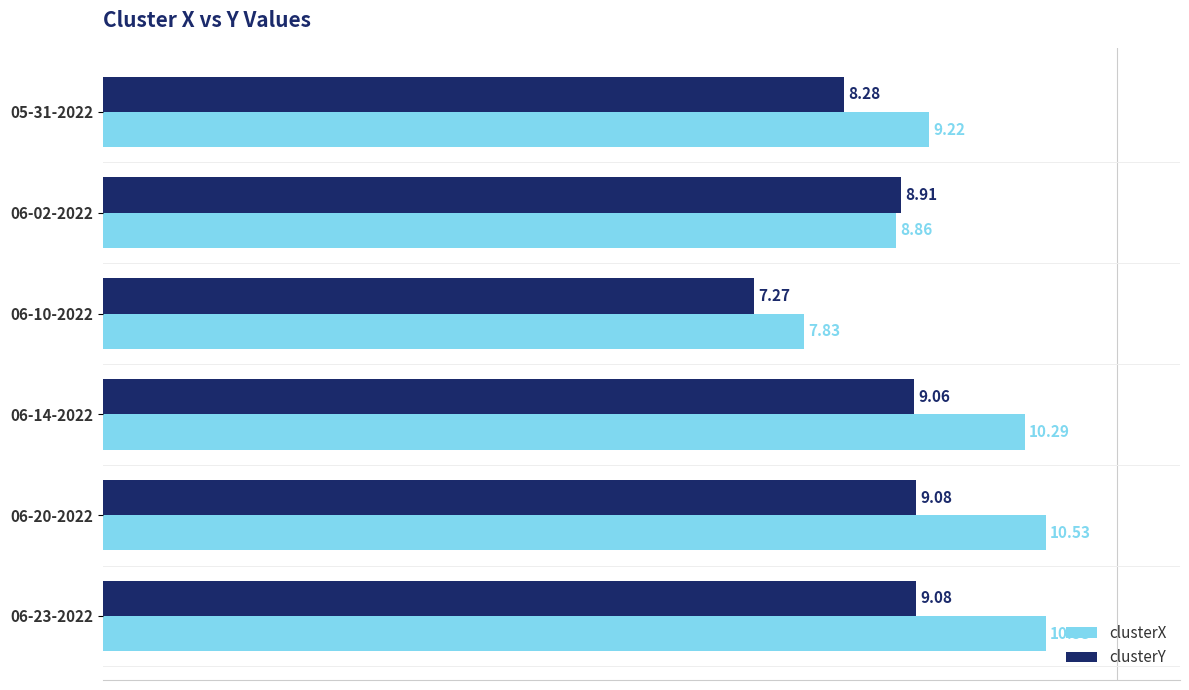

Which series has the widest spread of values?

clusterX